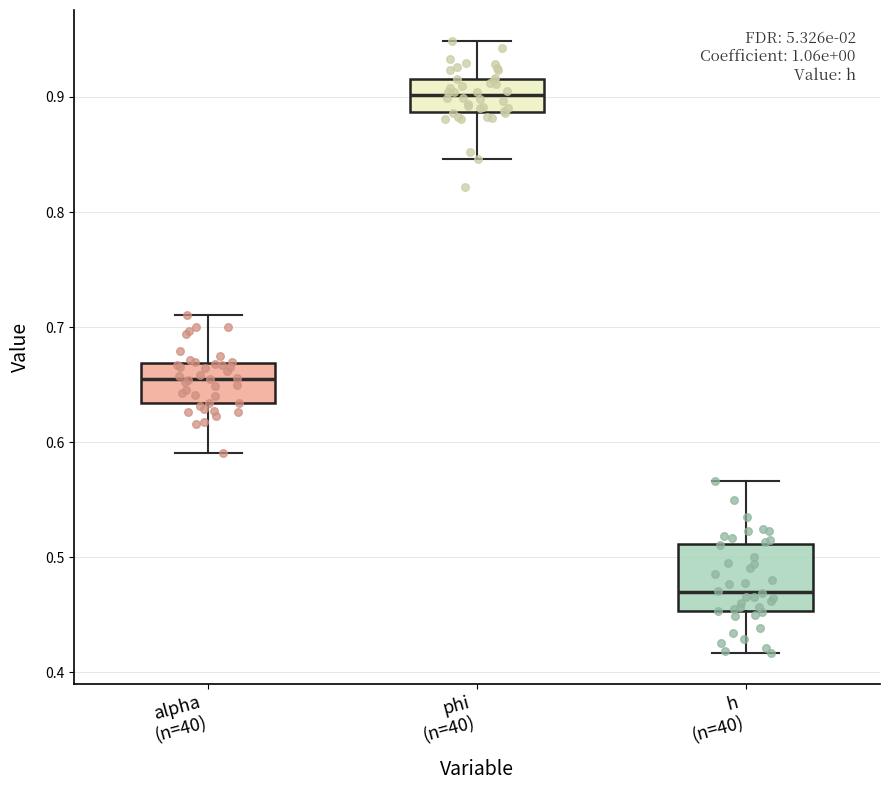

Which box has the highest median line?

phi (n=40)